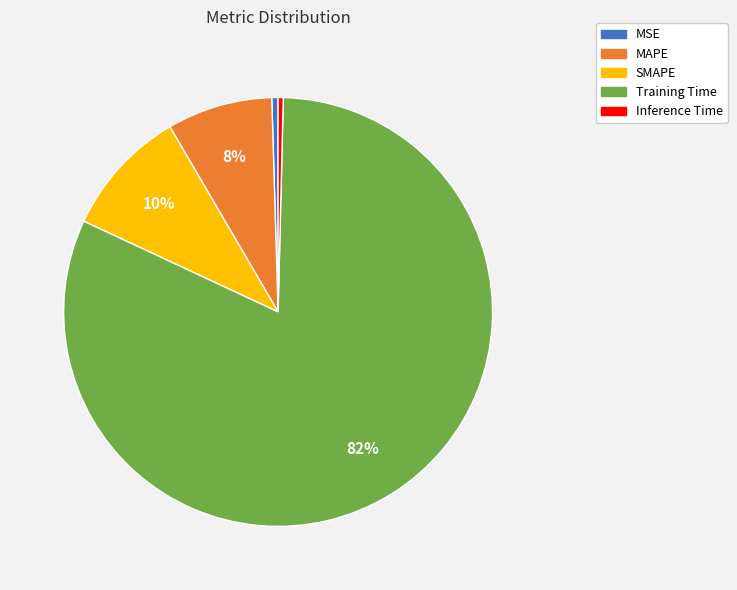

Which category has the biggest portion of the pie?

Training Time